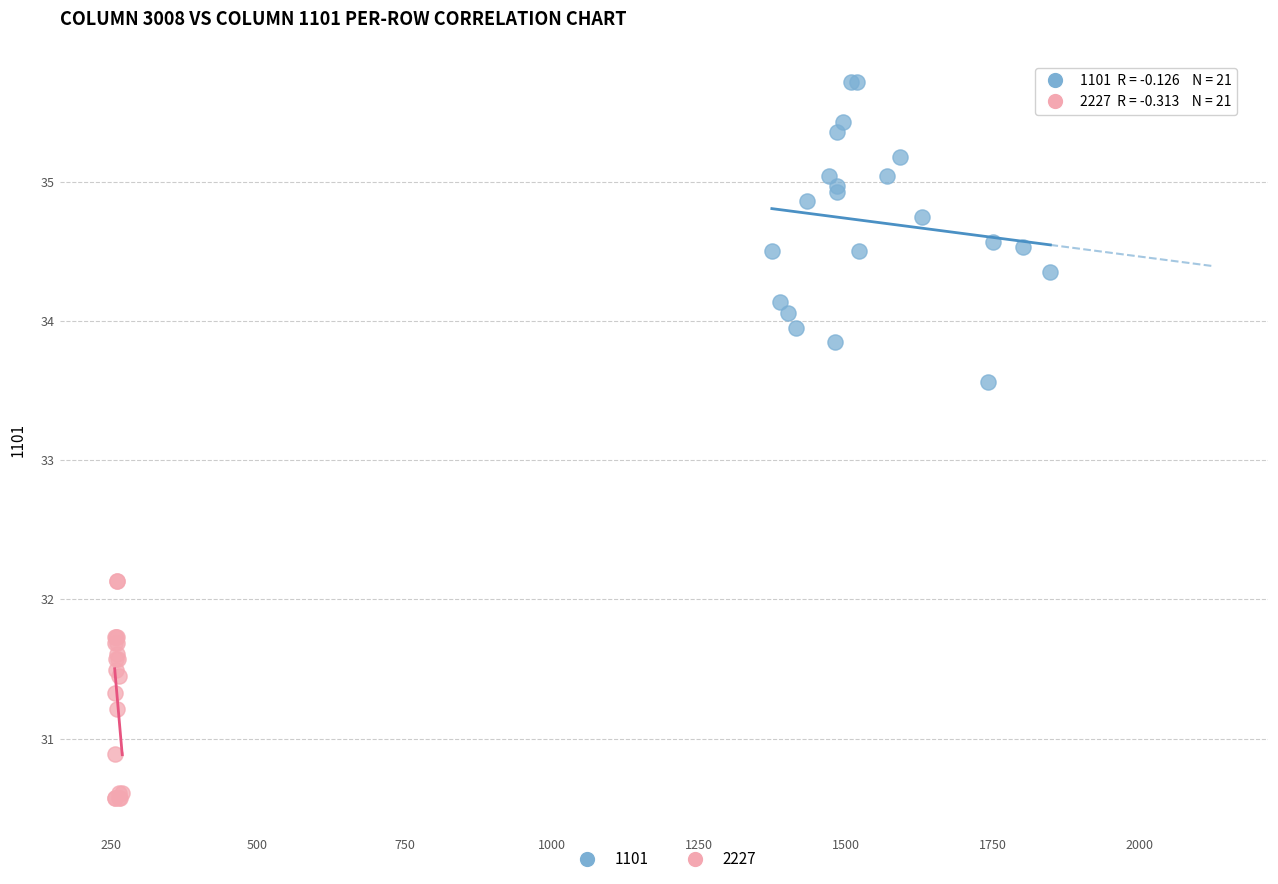

Which series has the widest spread of Y values?

1101